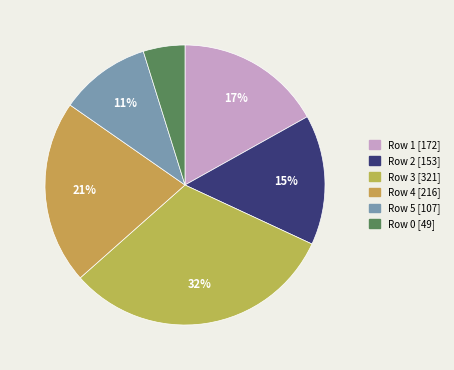

What is the smallest slice in the pie chart?

Row 0 [49]